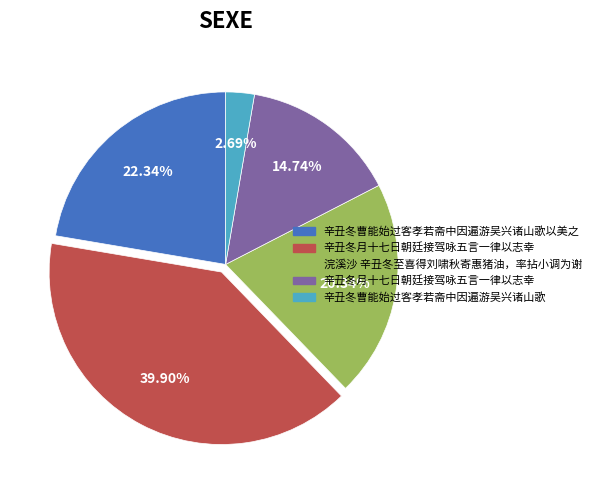

Is there a majority slice in this chart?

No